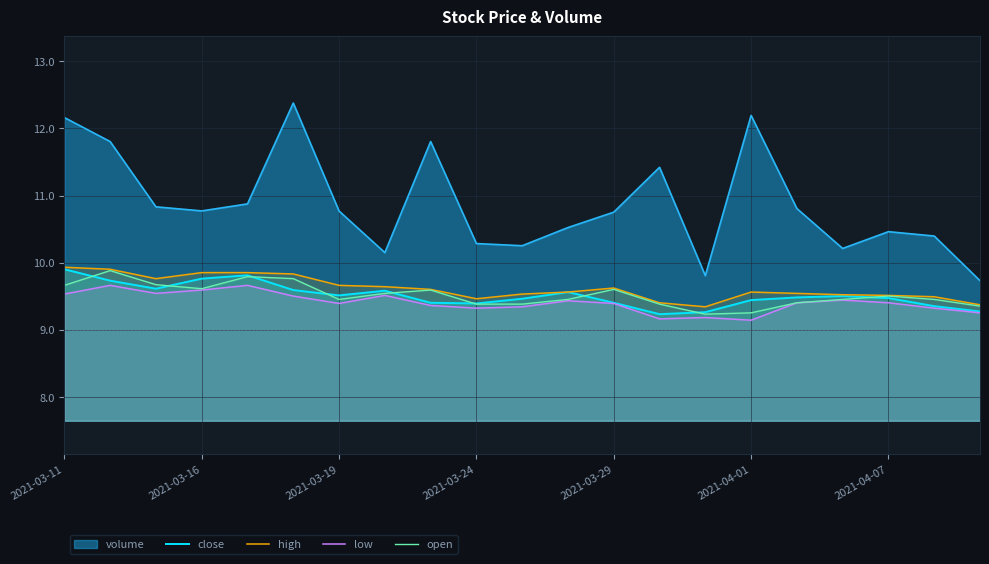

Is the value of open at 2021-03-29 greater than the value of low at 2021-04-01?

Yes